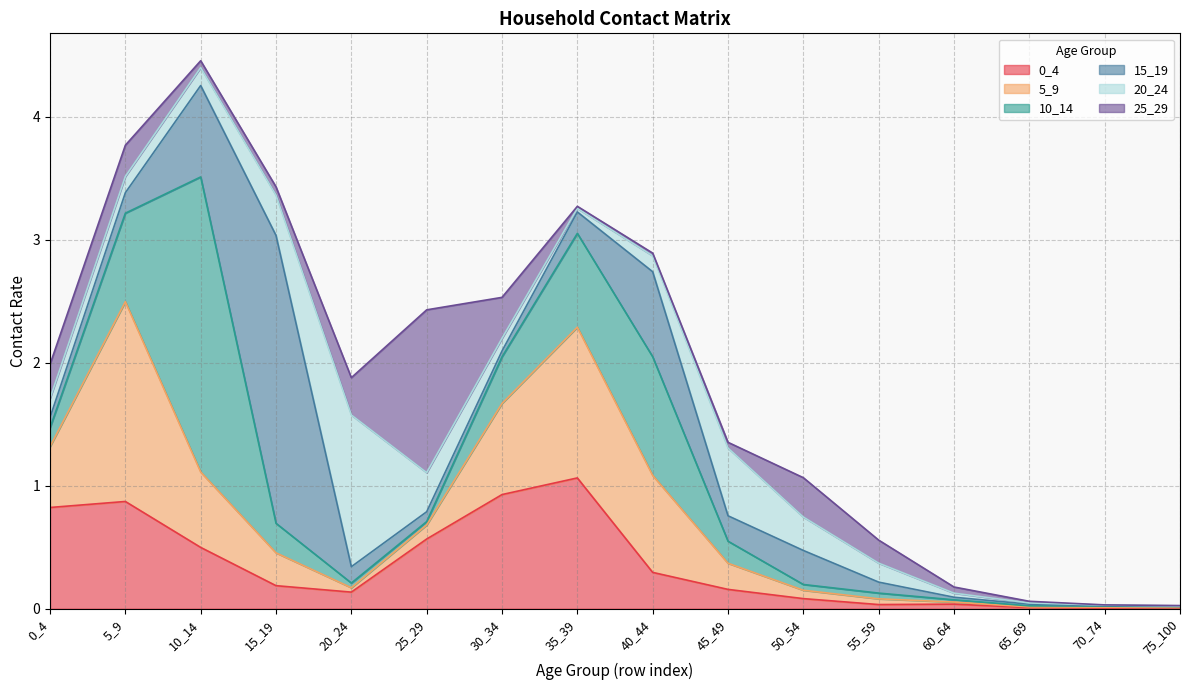

Reading left to right, what are all the values shown in this chart?

0_4: 0.8	0.9	0.5	0.2	0.1	0.6	0.9	1.1	0.3	0.2	0.1	0.0	0.0	0.0	0.0	0.0
5_9: 0.5	1.6	0.6	0.3	0.0	0.1	0.7	1.2	0.8	0.2	0.1	0.0	0.0	0.0	0.0	0.0
10_14: 0.2	0.7	2.4	0.2	0.0	0.0	0.4	0.8	1.0	0.2	0.0	0.0	0.0	0.0	0.0	0.0
15_19: 0.1	0.2	0.7	2.3	0.1	0.1	0.0	0.2	0.7	0.2	0.3	0.1	0.0	0.0	0.0	0.0
20_24: 0.2	0.1	0.1	0.3	1.2	0.3	0.1	0.0	0.1	0.6	0.3	0.2	0.0	0.0	0.0	0.0
25_29: 0.3	0.3	0.1	0.1	0.3	1.3	0.3	0.0	0.0	0.0	0.3	0.2	0.1	0.0	0.0	0.0